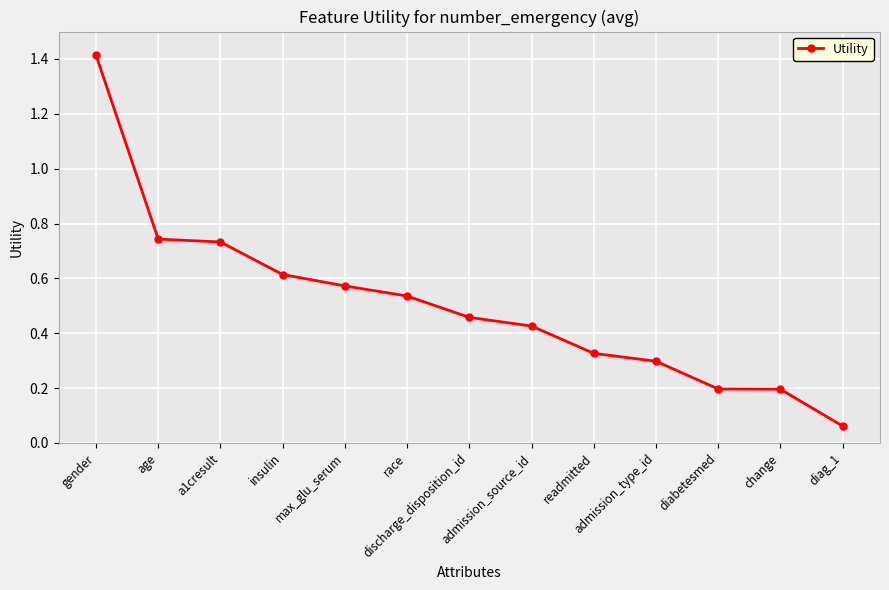

What is the label of the 5th point from the right?

readmitted